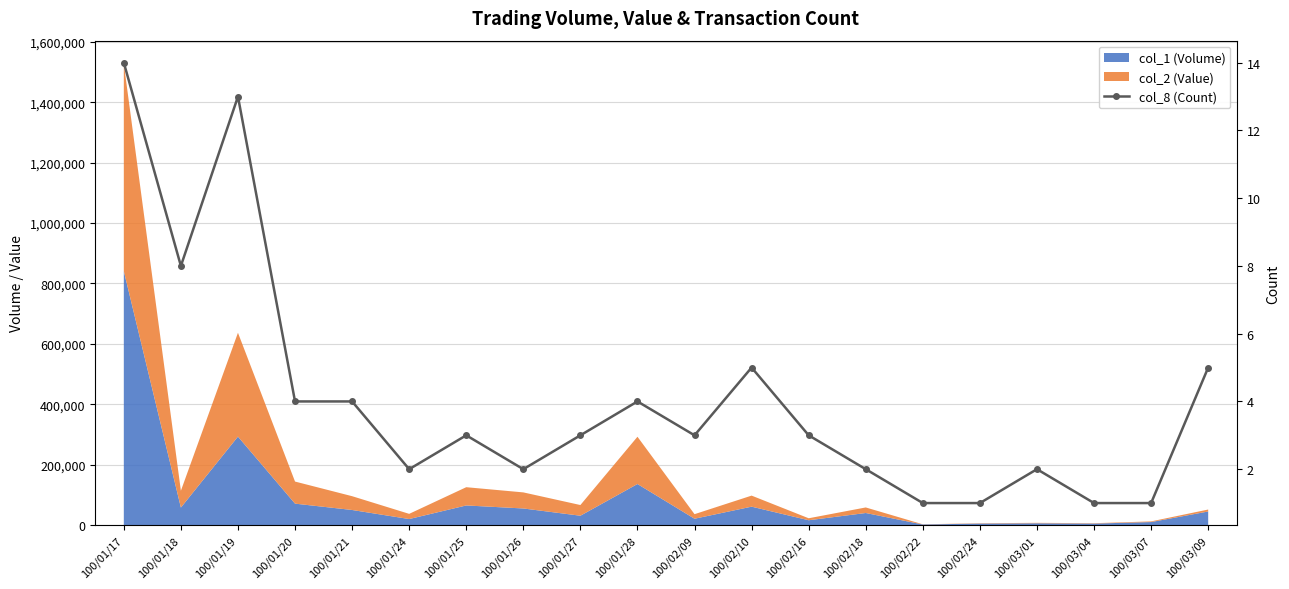

What is the difference between the maximum and minimum values?

13